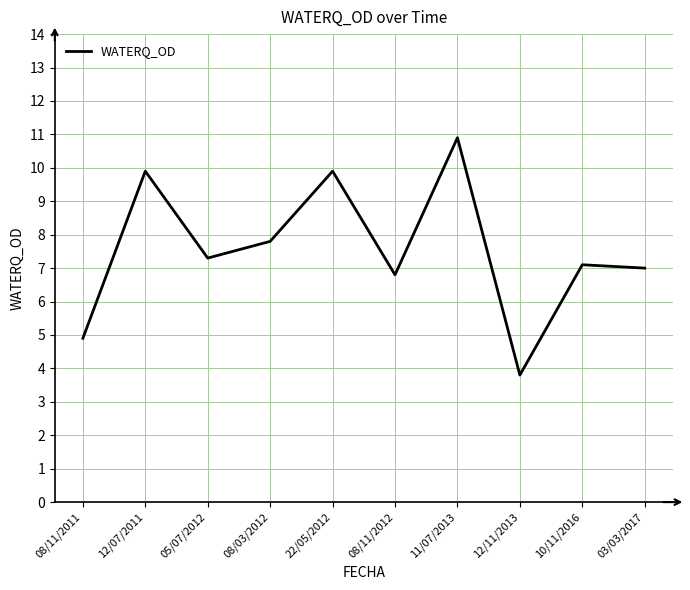

Which has a higher value, 11/07/2013 or 03/03/2017?

11/07/2013